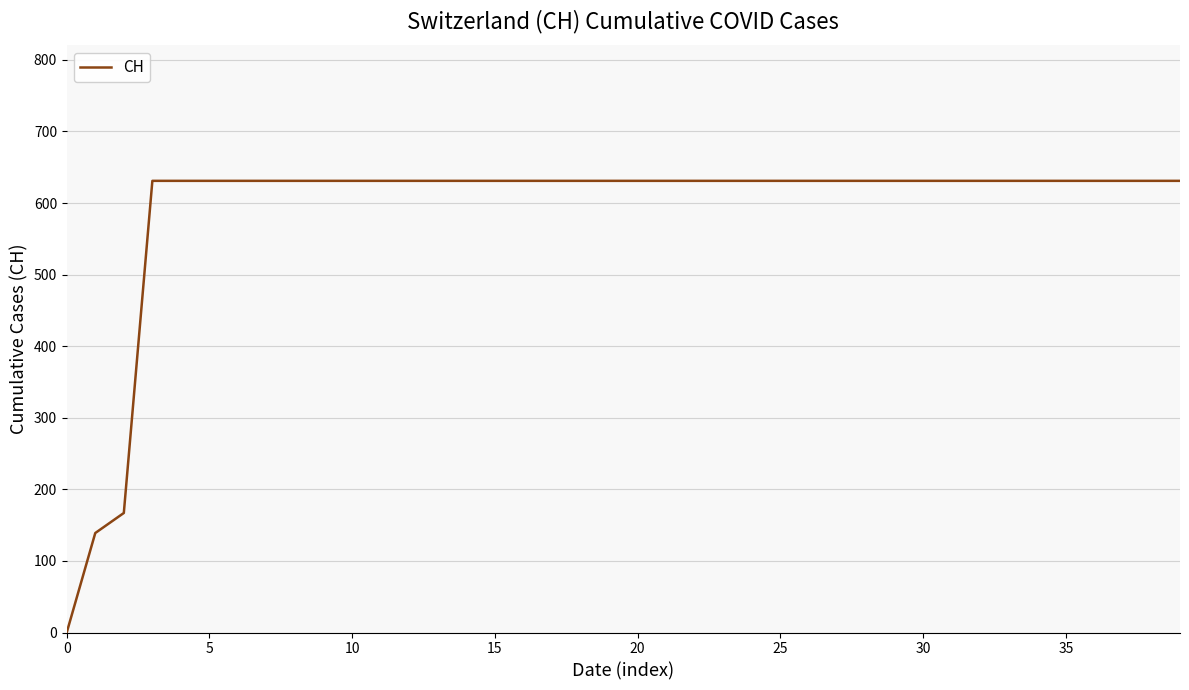

Reading left to right, list all the values displayed in this chart.

0	139	167	631	631	631	631	631	631	631	631	631	631	631	631	631	631	631	631	631	631	631	631	631	631	631	631	631	631	631	631	631	631	631	631	631	631	631	631	631